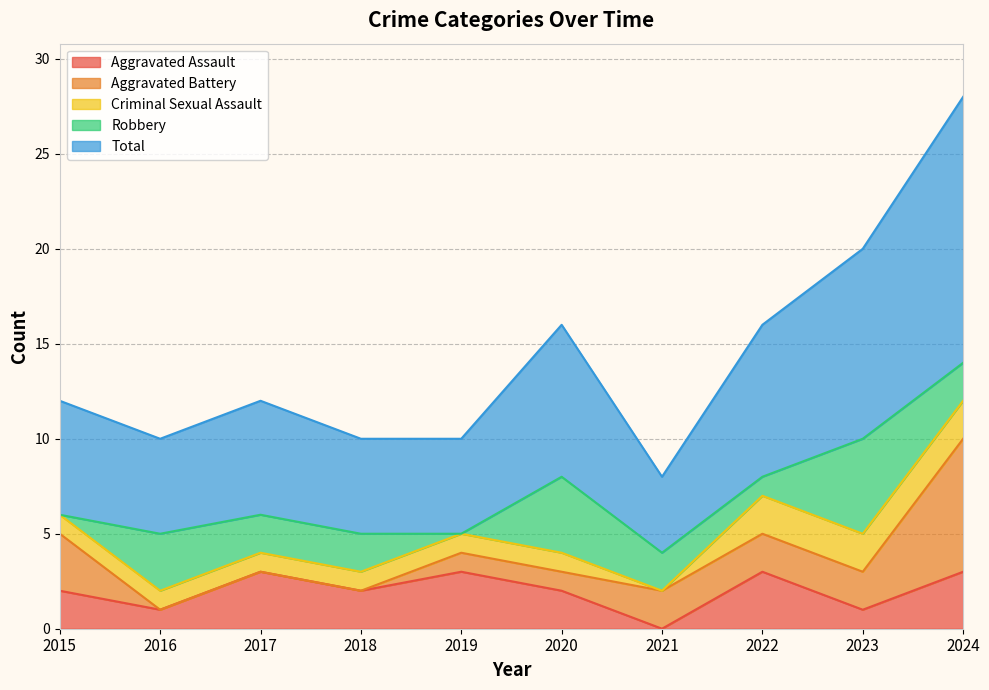

Which category has the lowest value in the Criminal Sexual Assault series?

2021